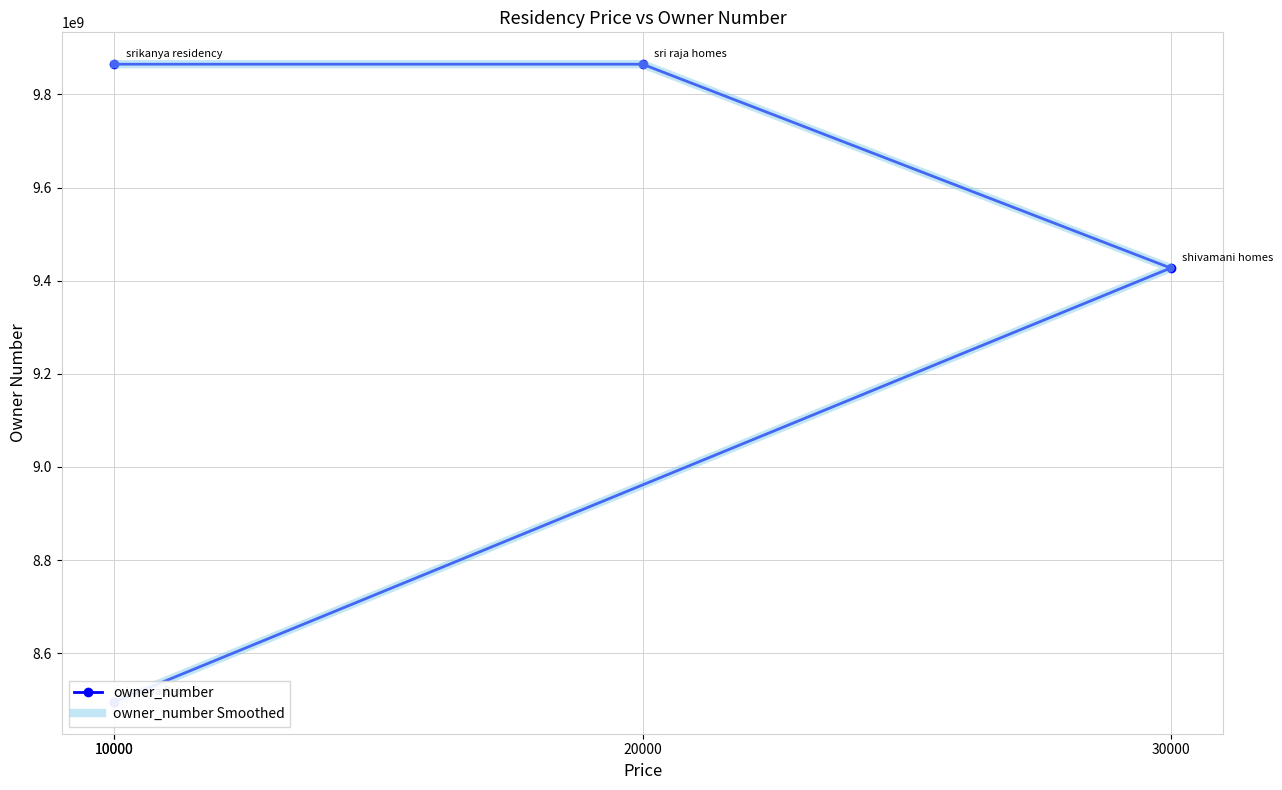

How many values in the owner_number series are below 9864736728?

2